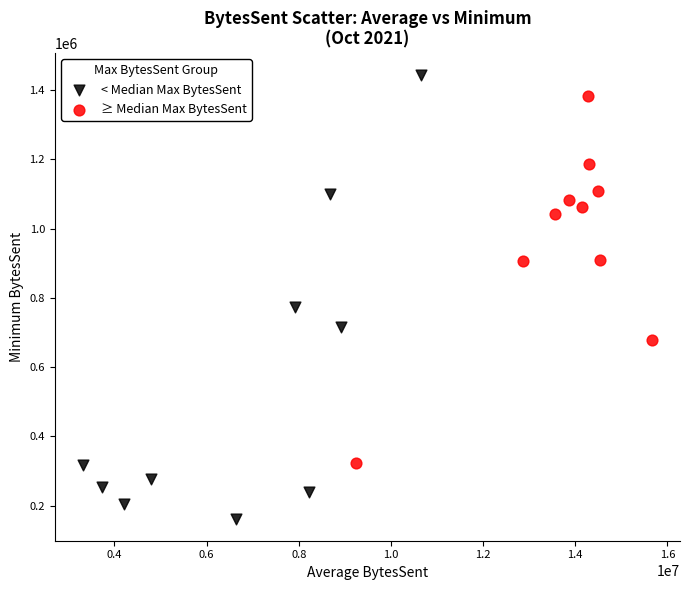

Which series reaches the maximum Y coordinate?

< Median Max BytesSent